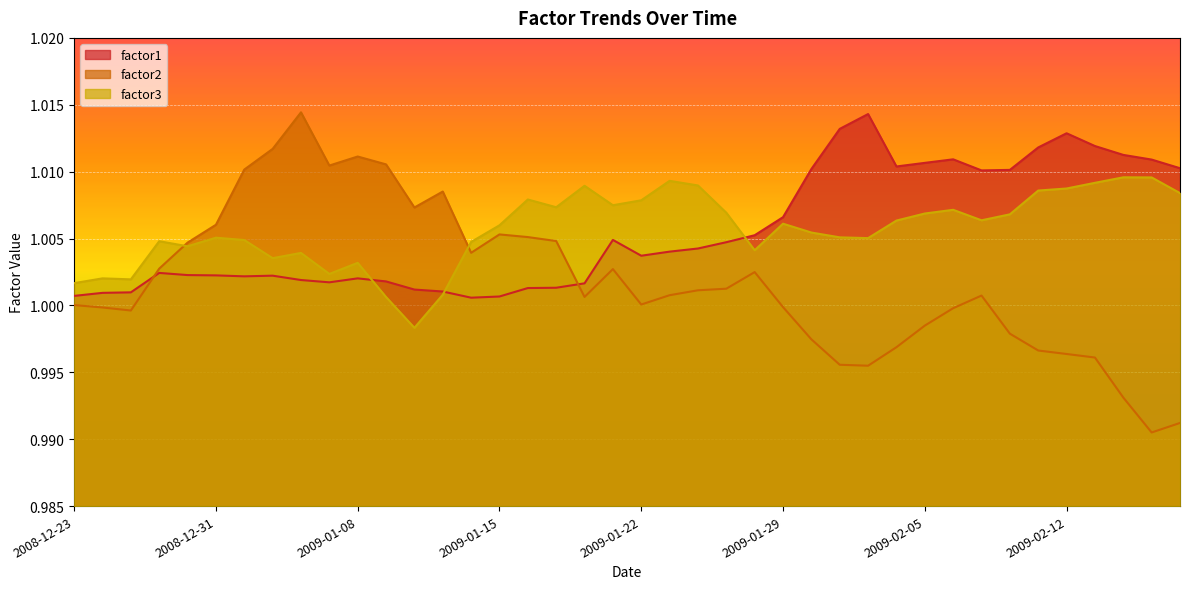

Reading right to left, what are all the values shown in this chart?

factor1: 1.0	1.0	1.0	1.0	1.0	1.0	1.0	1.0	1.0	1.0	1.0	1.0	1.0	1.0	1.0	1.0	1.0	1.0	1.0	1.0	1.0	1.0	1.0	1.0	1.0	1.0	1.0	1.0	1.0	1.0	1.0	1.0	1.0	1.0	1.0	1.0	1.0	1.0	1.0	1.0
factor2: 1.0	1.0	1.0	1.0	1.0	1.0	1.0	1.0	1.0	1.0	1.0	1.0	1.0	1.0	1.0	1.0	1.0	1.0	1.0	1.0	1.0	1.0	1.0	1.0	1.0	1.0	1.0	1.0	1.0	1.0	1.0	1.0	1.0	1.0	1.0	1.0	1.0	1.0	1.0	1.0
factor3: 1.0	1.0	1.0	1.0	1.0	1.0	1.0	1.0	1.0	1.0	1.0	1.0	1.0	1.0	1.0	1.0	1.0	1.0	1.0	1.0	1.0	1.0	1.0	1.0	1.0	1.0	1.0	1.0	1.0	1.0	1.0	1.0	1.0	1.0	1.0	1.0	1.0	1.0	1.0	1.0